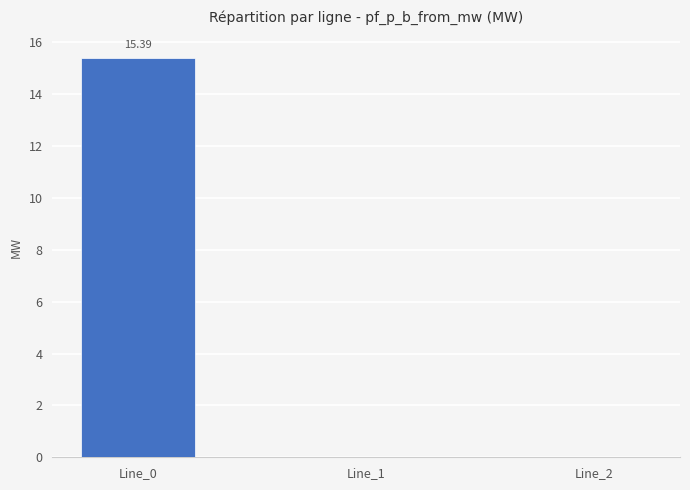

What is the sum of all values?

15.4